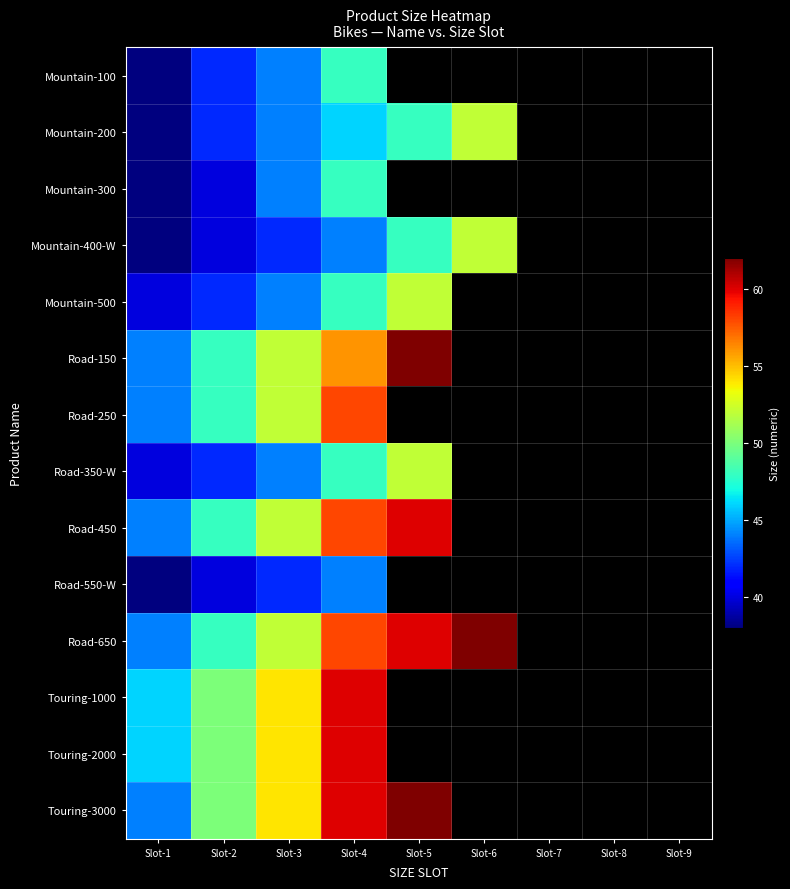

Which label corresponds to the largest value in the chart?

Slot-5